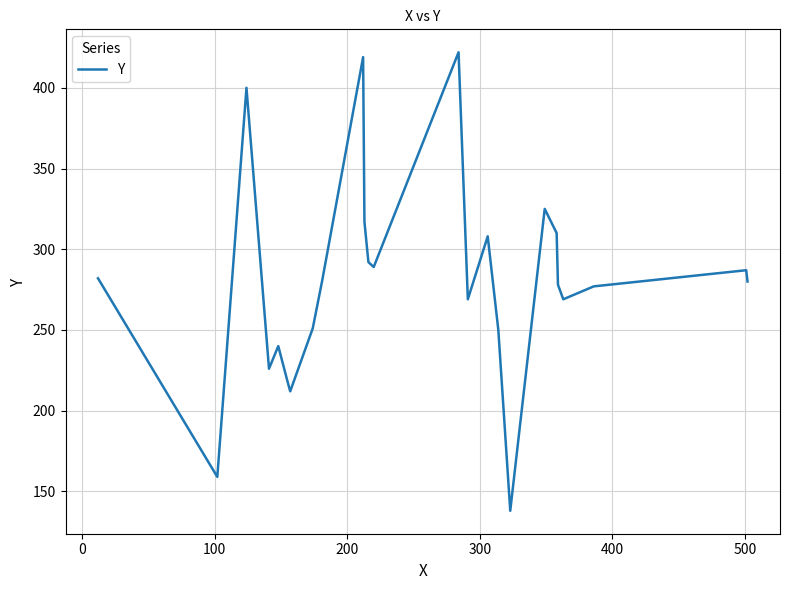

What is the difference between the maximum and minimum values?

284